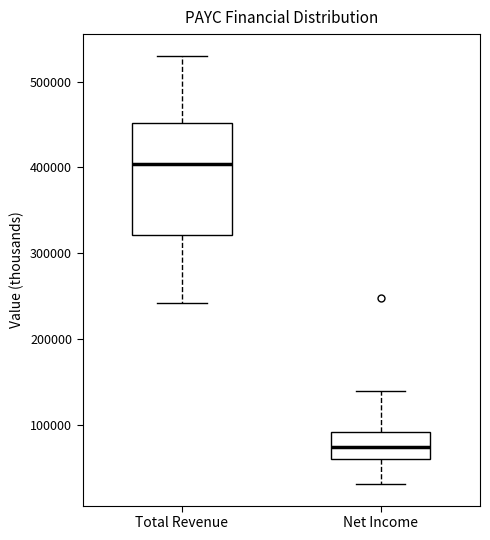

Reading left to right, transcribe this box plot: for each box, give where its median line is, the range the box spans, and where its two whiskers end, as read against the y-axis. The values are not printed on the chart, so give them approximately, as read against the axis.

Total Revenue: median 400000, box 320000 to 450000, whiskers 240000 to 530000
Net Income: median 70000, box 60000 to 90000, whiskers 30000 to 140000